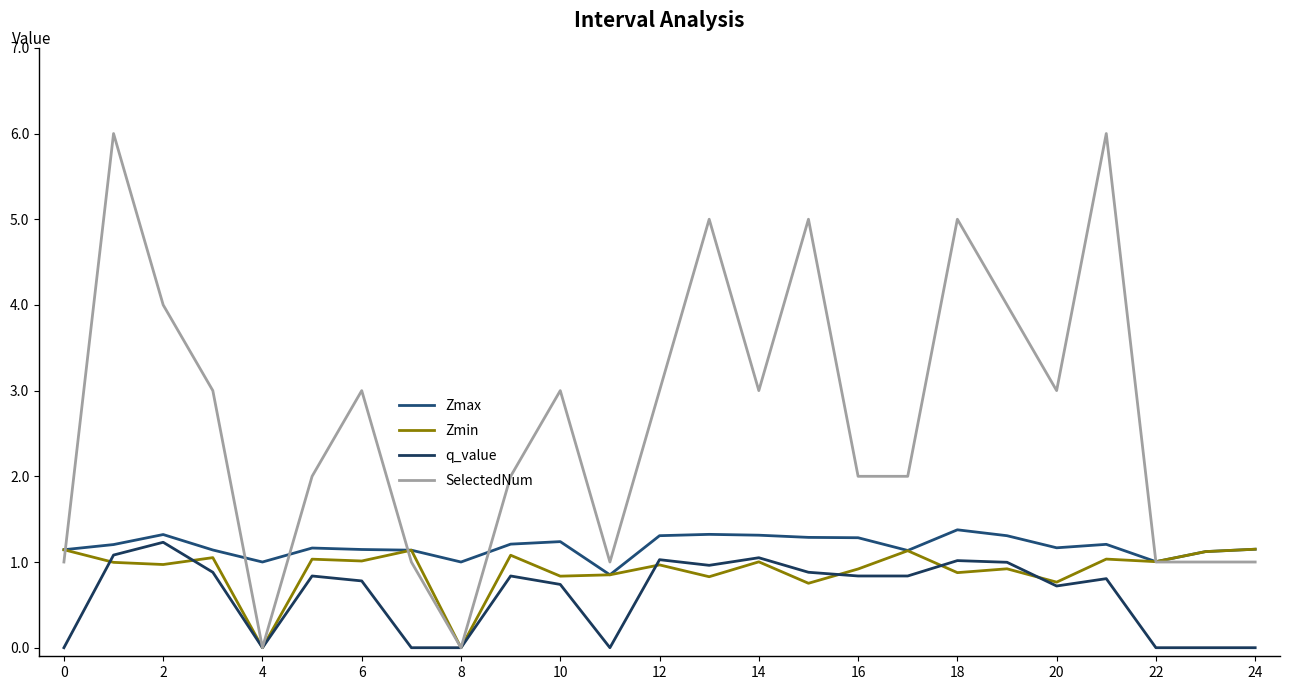

How many lines are shown in the chart?

4